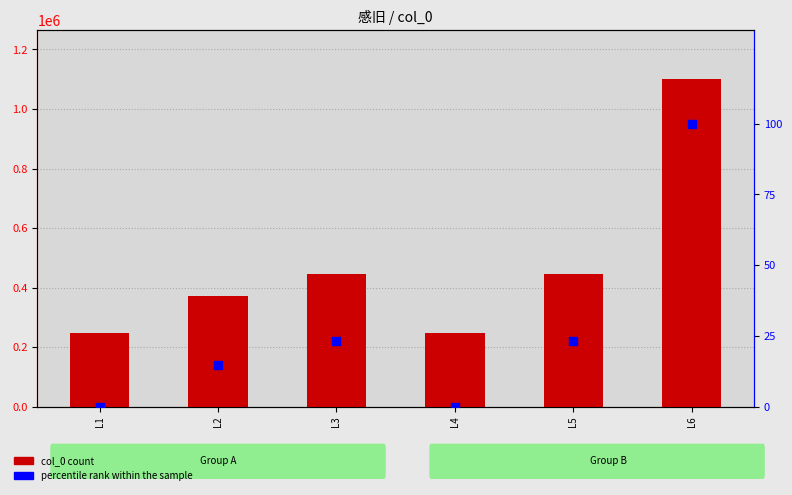

Which series has the largest Y range (max minus min)?

col_0